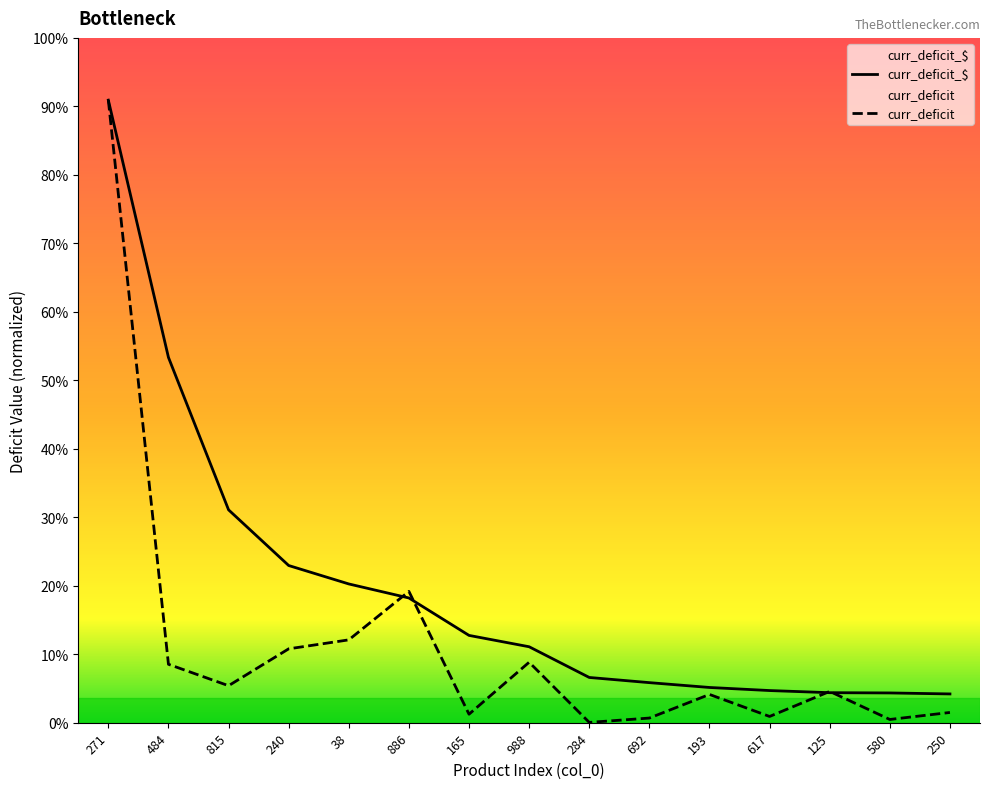

How many data points in curr_deficit are less than 148800?

7